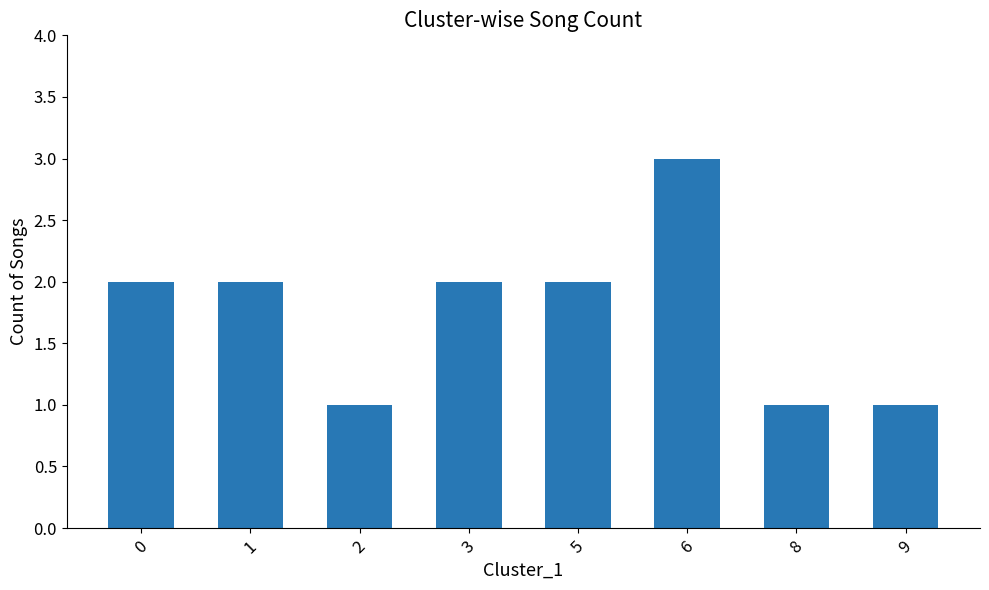

What value does the data have at 6?

3